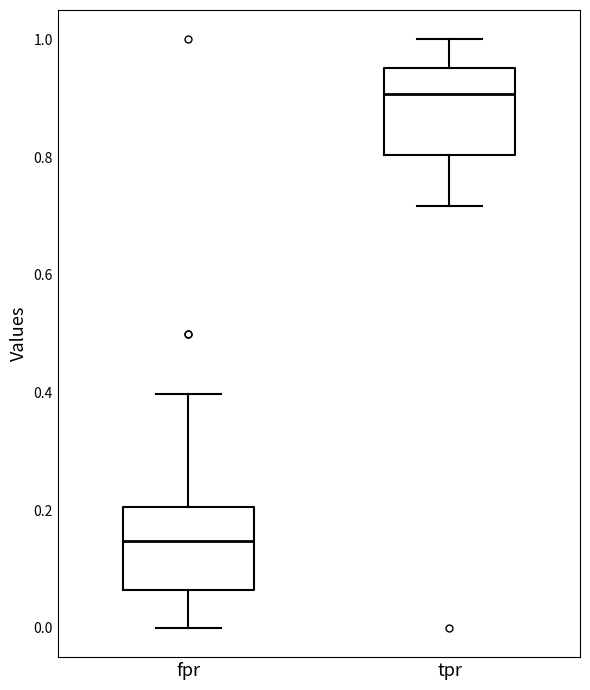

Where is the upper edge of the box for tpr on the y-axis? The values are not printed on the chart, so give them approximately, as read against the axis.

0.96